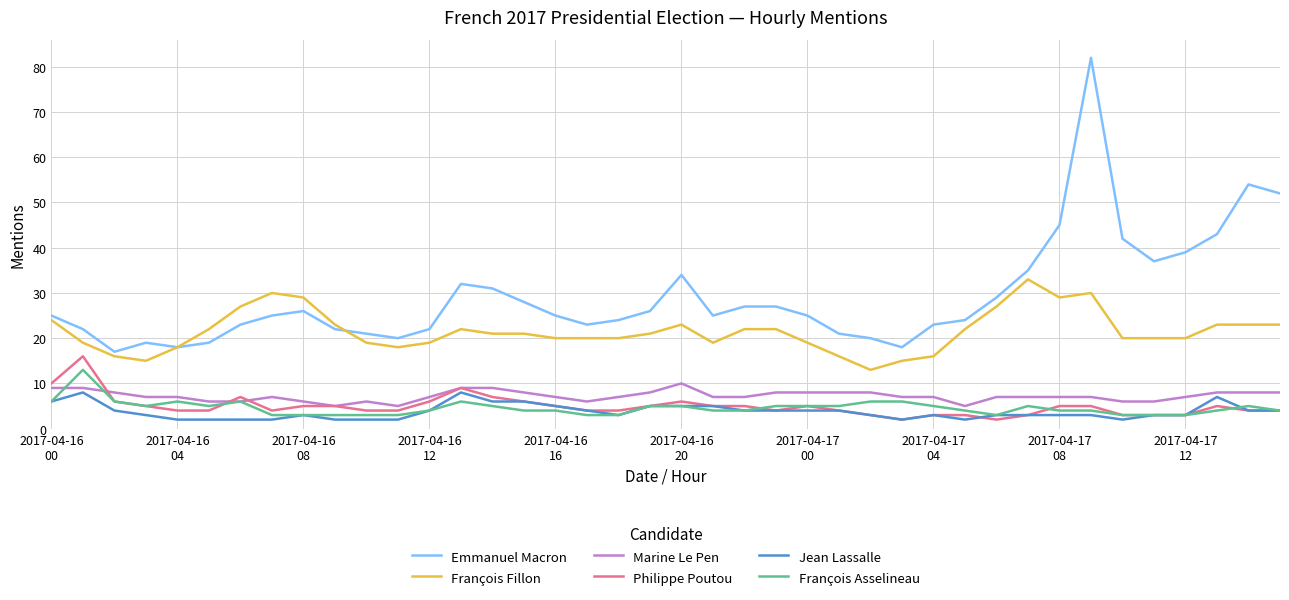

Is this an area chart (filled region under the line)?

No